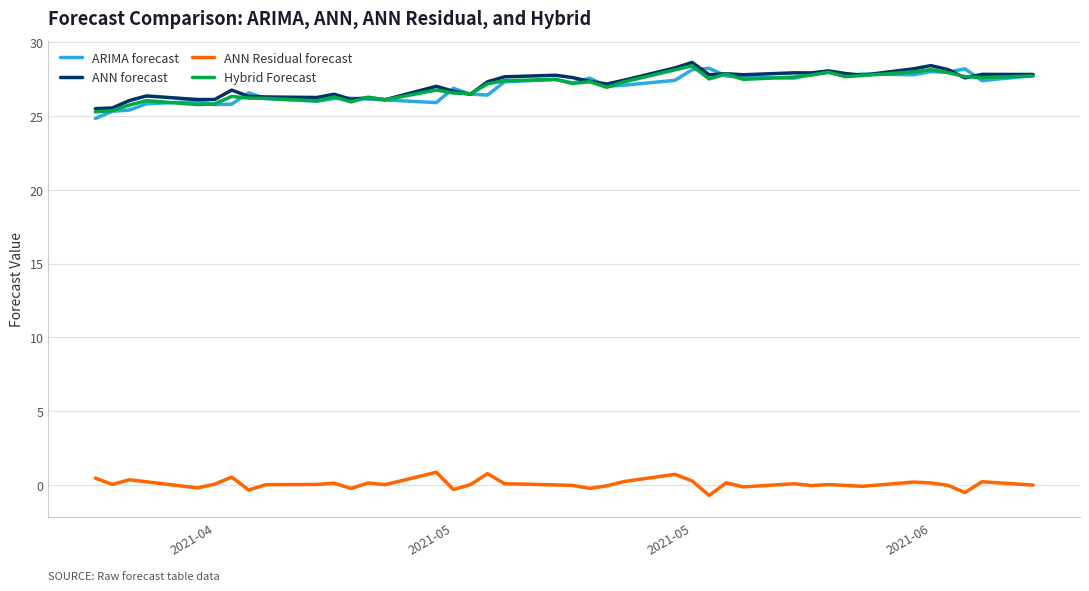

What is the smallest value displayed?

-0.7